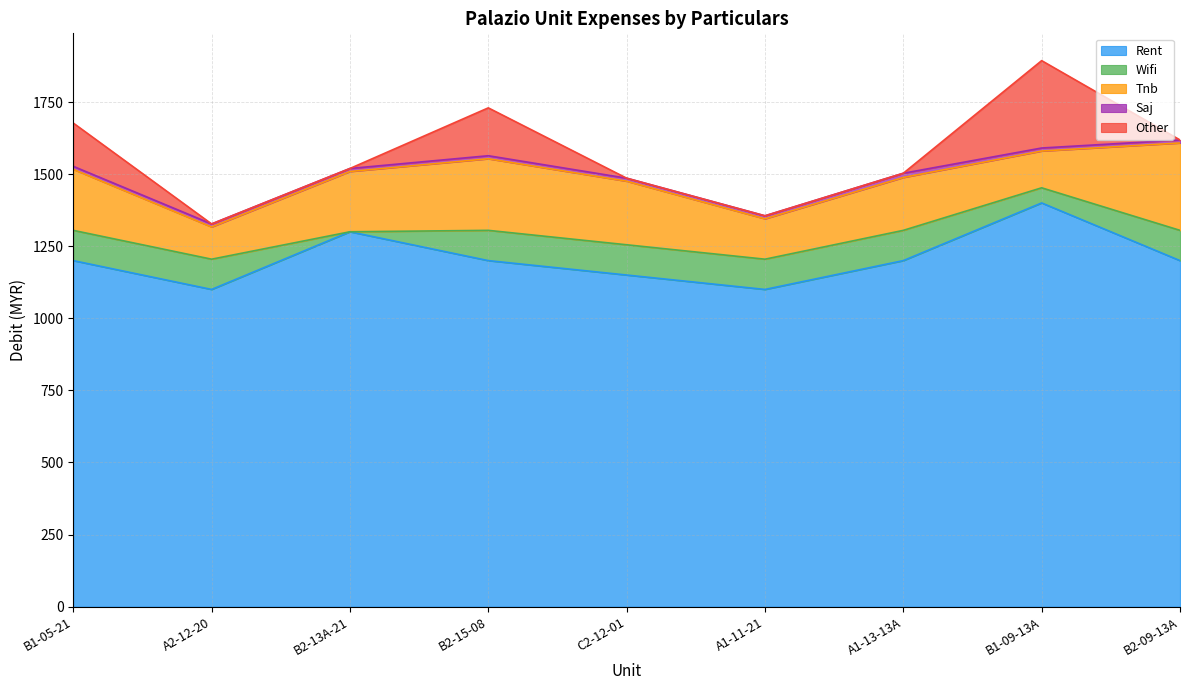

Reading left to right, extract all data points from this chart.

Rent: 1200.0	1100.0	1300.0	1200.0	1150.0	1100.0	1200.0	1400.0	1200.0
Wifi: 104.9	104.9	0.0	104.9	104.9	104.9	104.9	52.5	104.9
Tnb: 211.6	111.8	209.0	248.3	220.4	140.0	183.3	127.5	303.0
Saj: 10.5	10.5	10.5	10.5	10.5	10.5	14.7	10.5	10.5
Other: 150.0	0.0	0.0	166.0	0.0	0.0	0.0	303.0	0.0